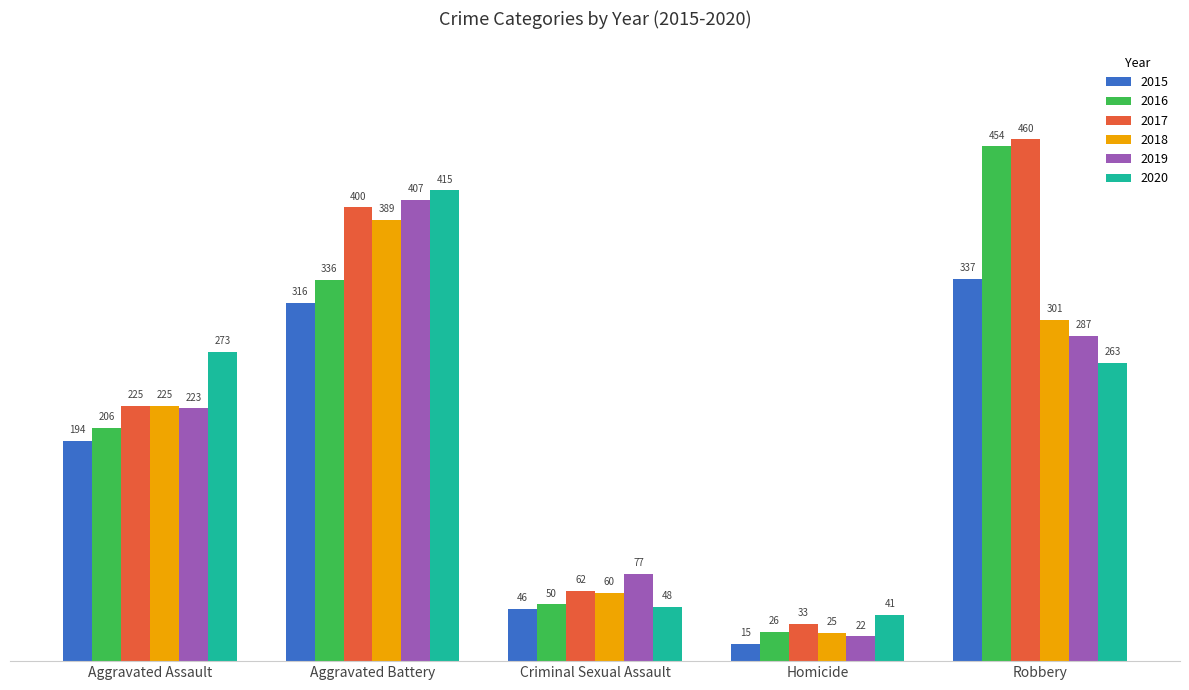

How many series are shown in this chart?

6